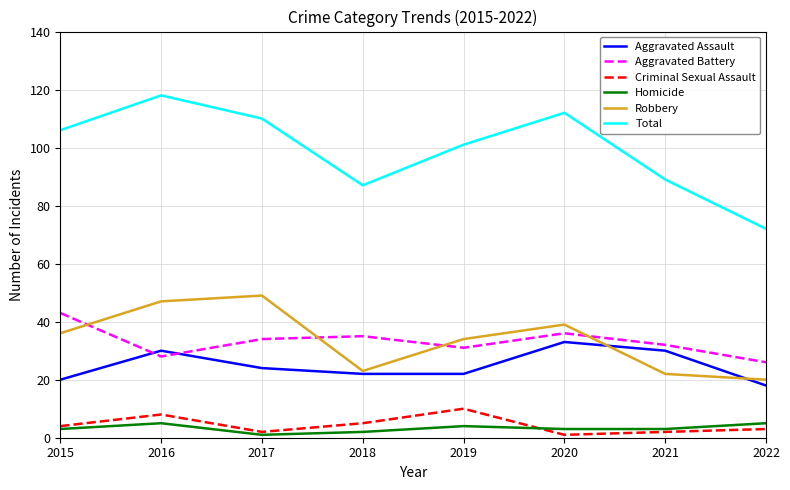

Which series has the largest total across all categories?

Total